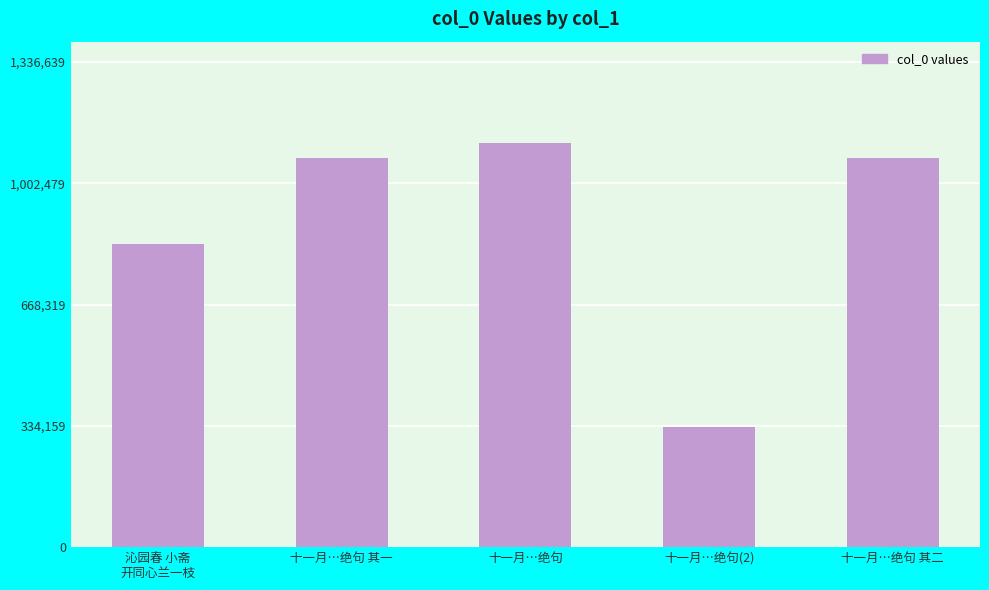

What is the sum of all values?

4421087